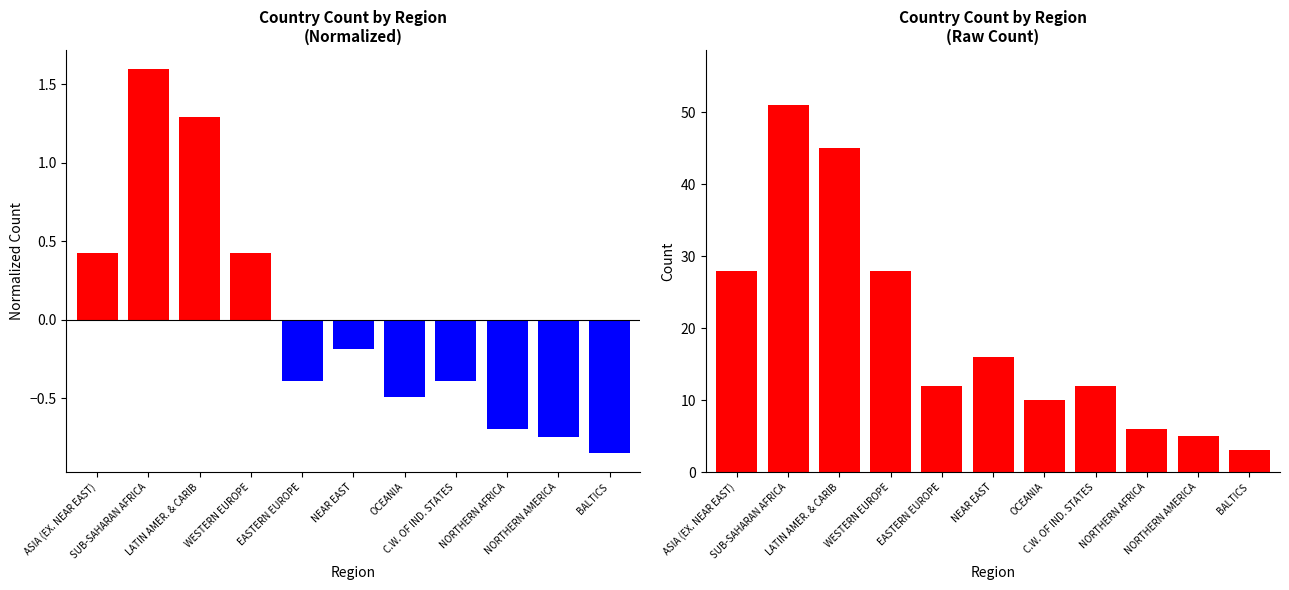

How many negative values does the Normalized Count series have?

7